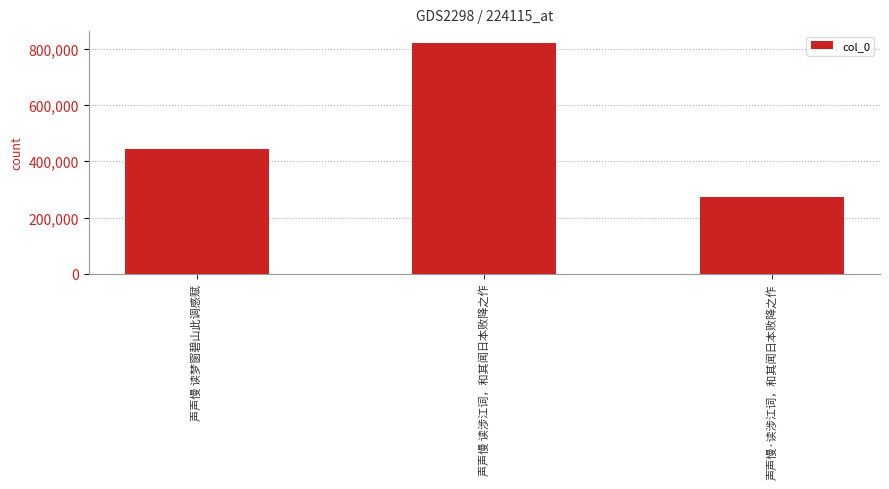

What is the label of the 3rd bar from the left?

声声慢·读涉江词，和其闻日本败降之作